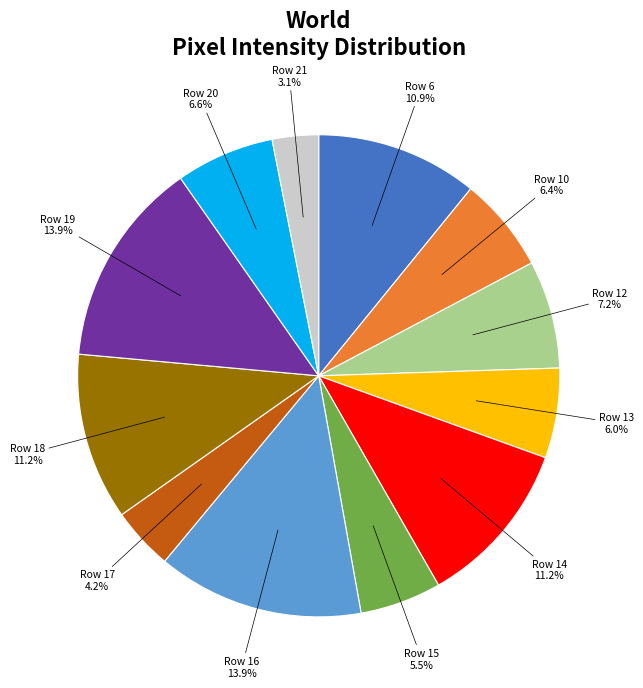

Between Row 20 and Row 13, which is larger?

Row 20